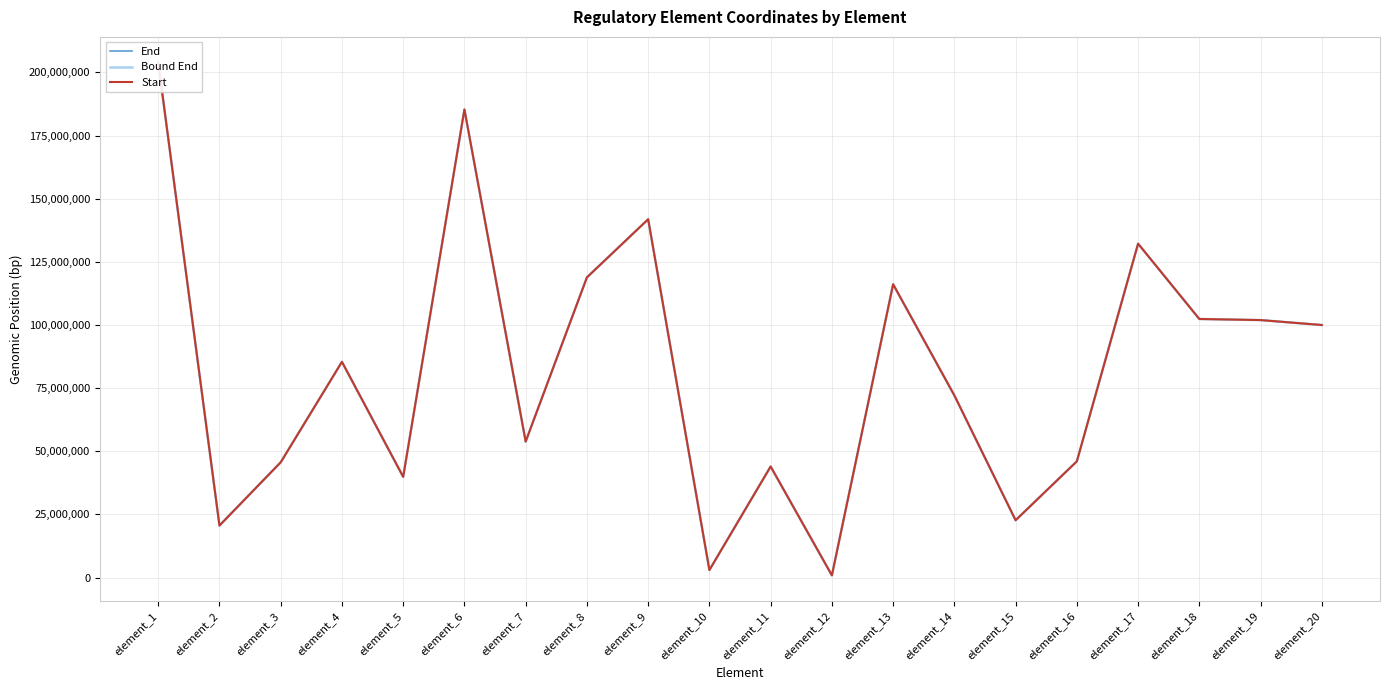

True or false: Bound End and Start cross at least once.

False